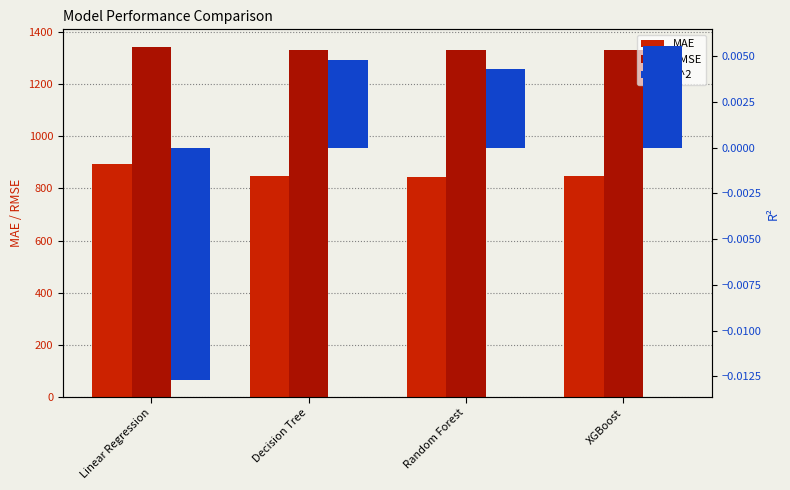

Rank the series at Linear Regression from highest to lowest value.

RMSE, MAE, R^2